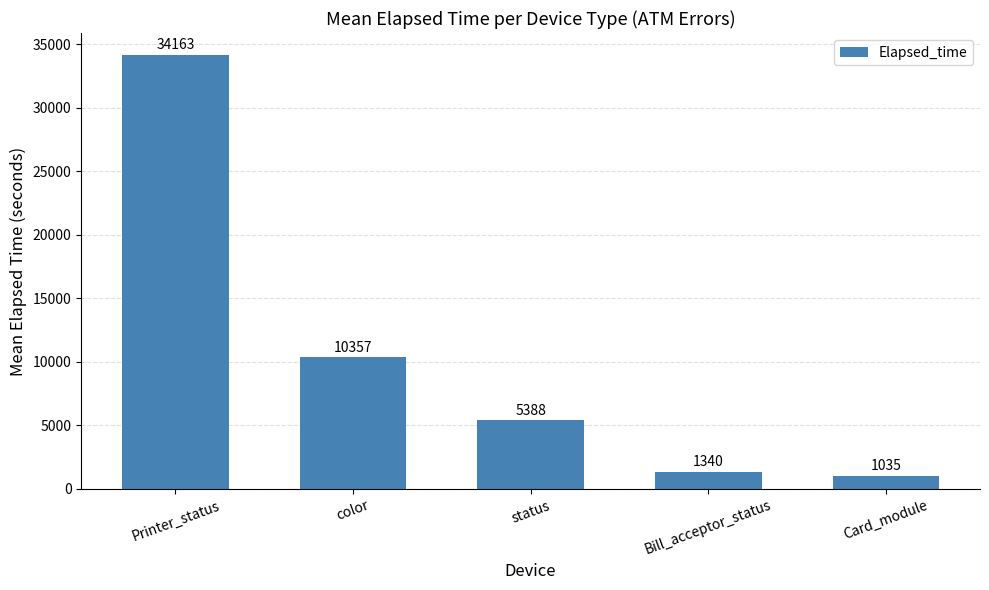

Where is the data nearest to the value 17599?

color